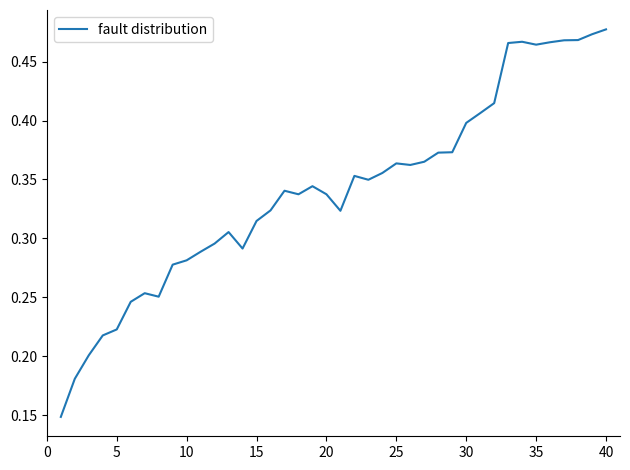

How many lines are shown in the chart?

1